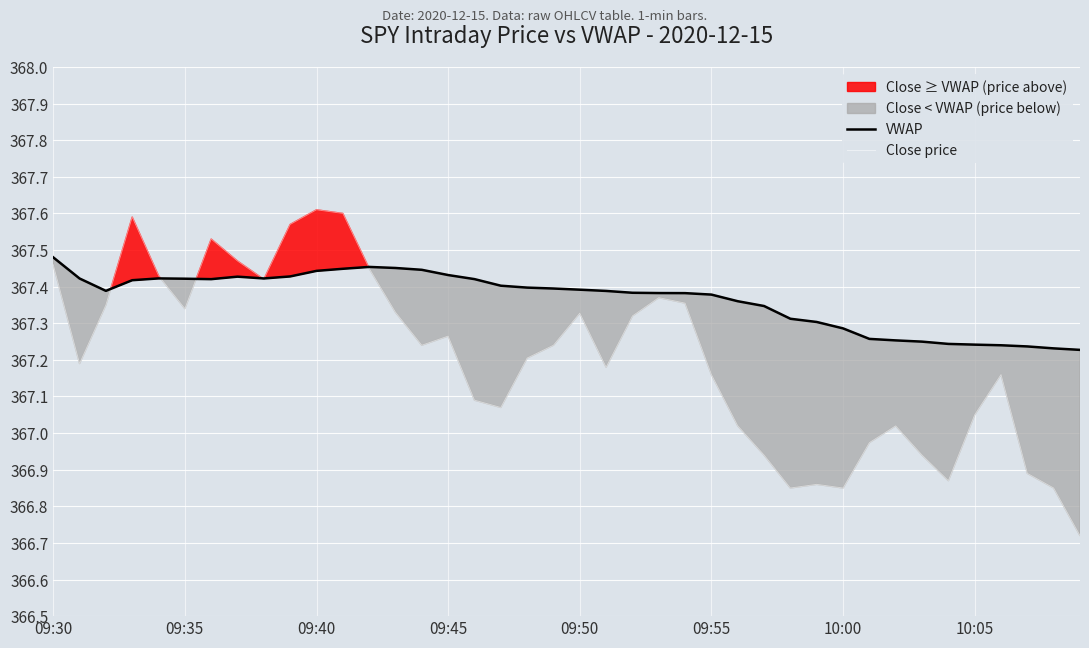

How many interior local peaks does the VWAP series have?

3